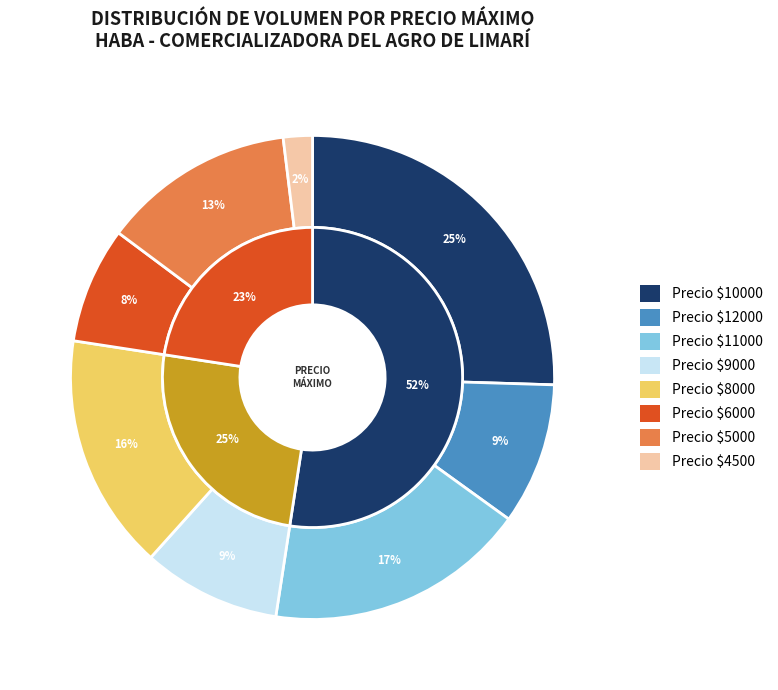

Is there a majority slice in this chart?

No